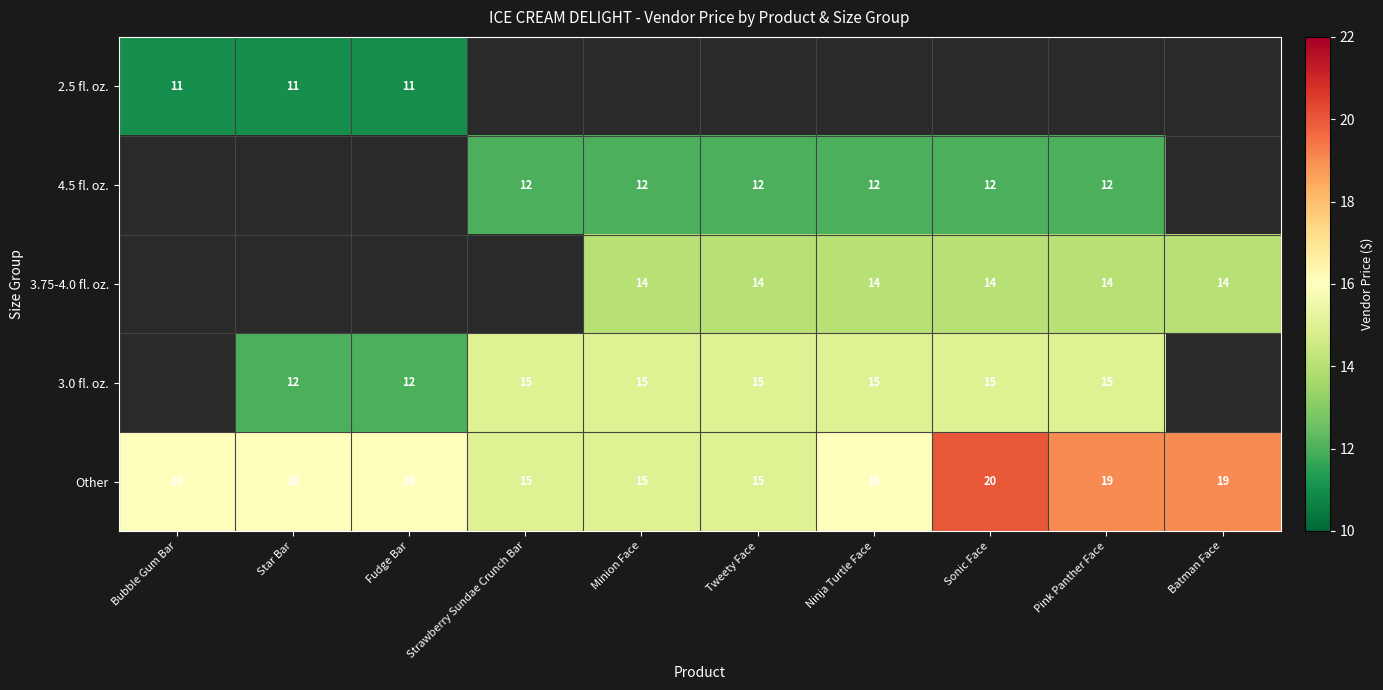

Is it true that 4.5 fl. oz. equals 12 at Minion Face?

True